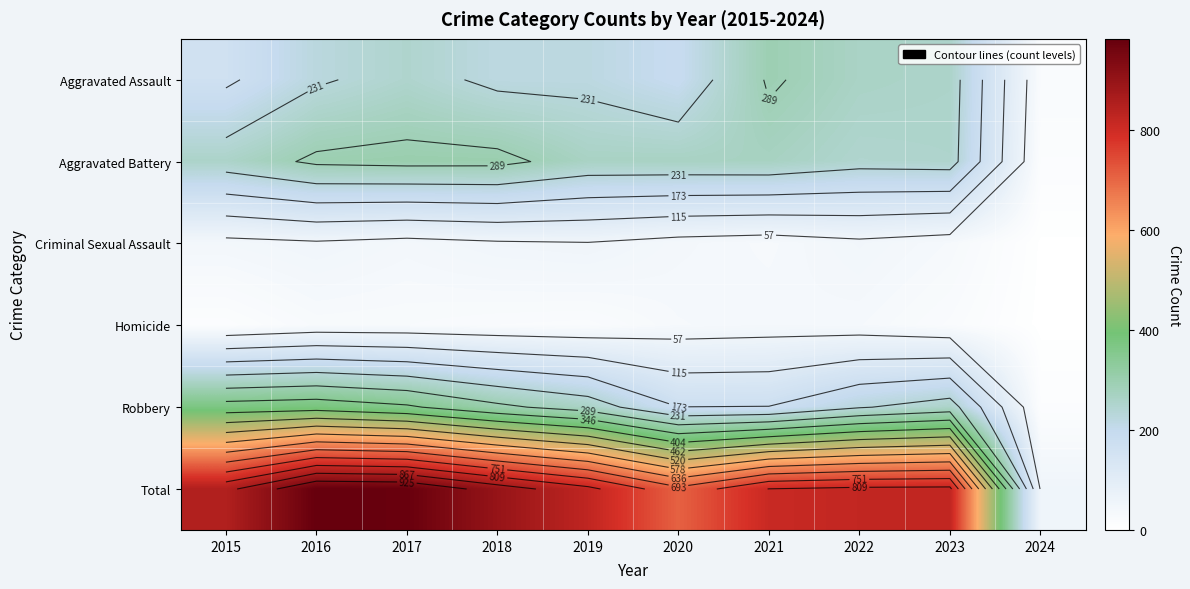

At which category does the chart reach its peak across all series?

2016